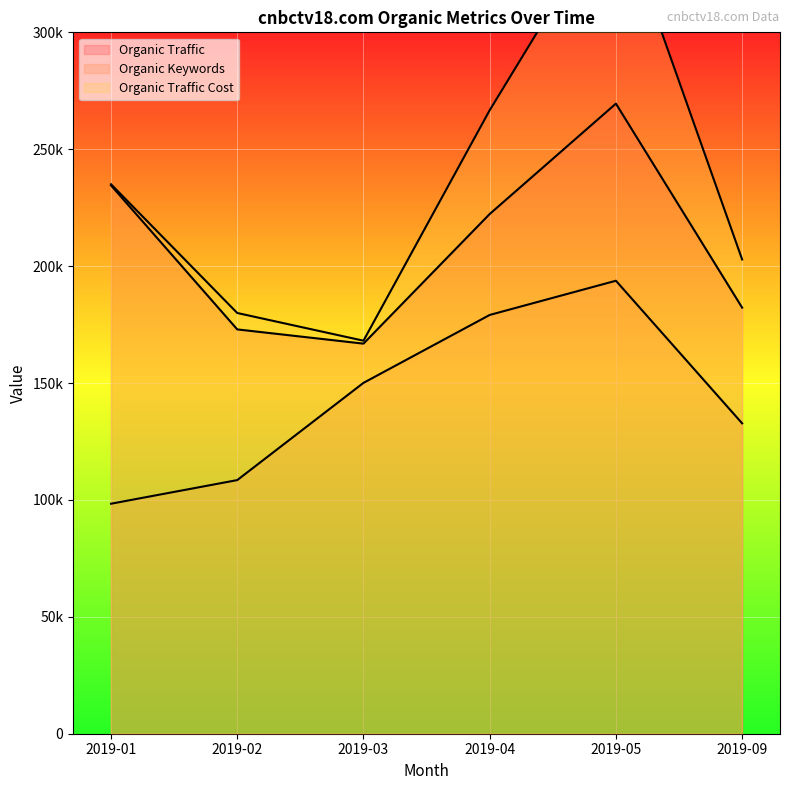

List the series in order of their peak value, lowest first.

Organic Keywords, Organic Traffic, Organic Traffic Cost